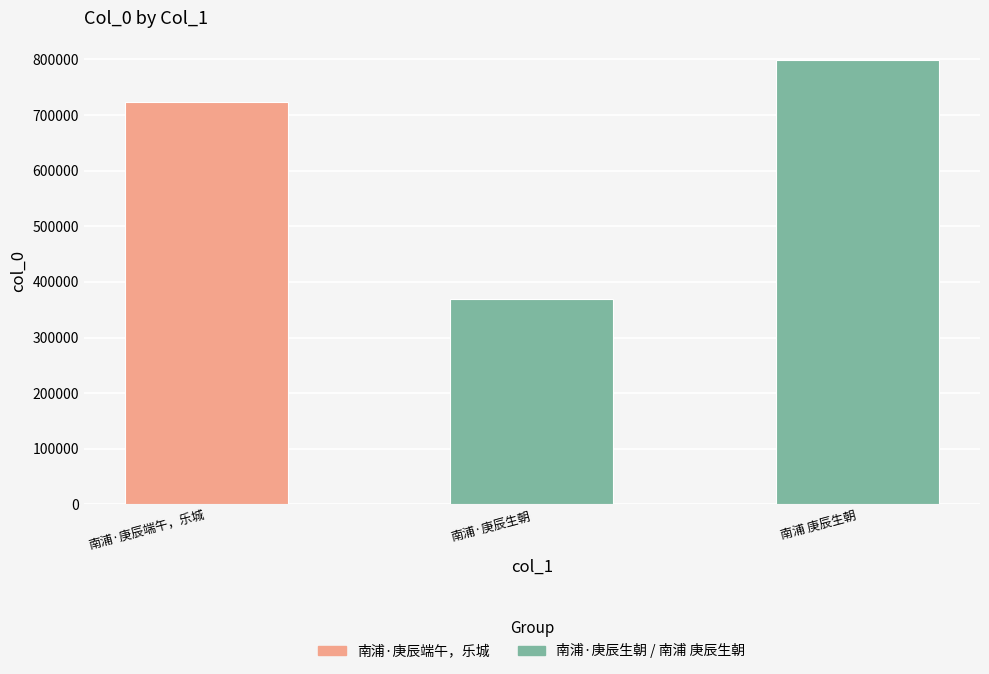

What is the difference between the values at 南浦·庚辰端午，乐城 and 南浦·庚辰生朝?

354752